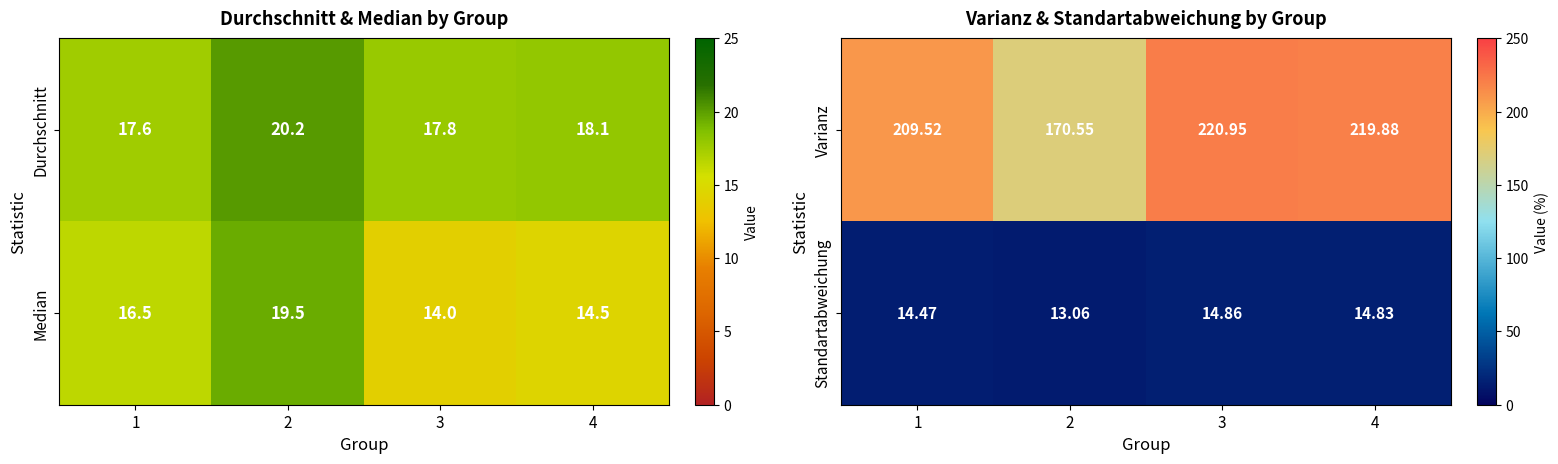

Is the value of Standartabweichung at 2 greater than the value of Varianz at 2?

No